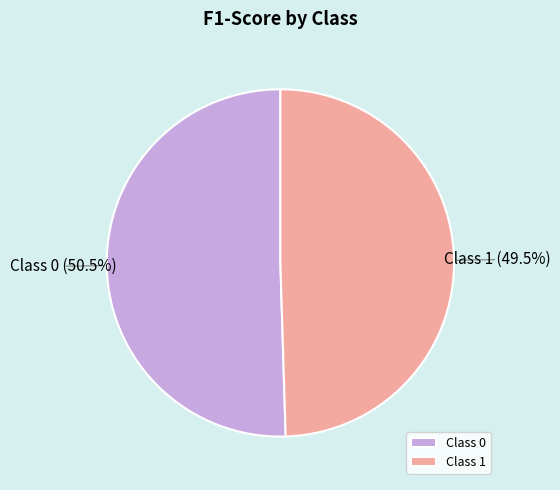

What portion of the pie excludes Class 1?

50.5%